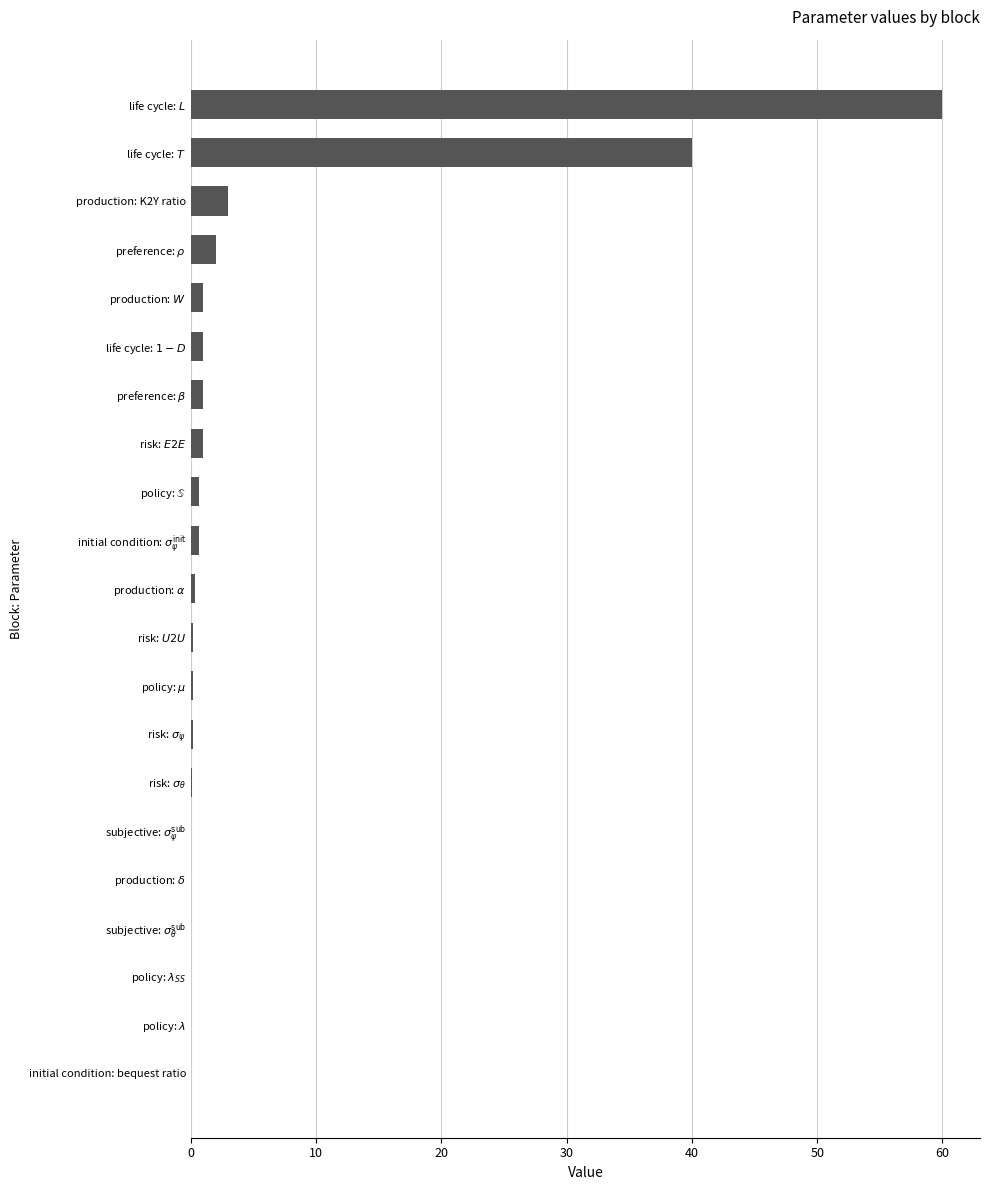

Count the number of data series in this chart.

1